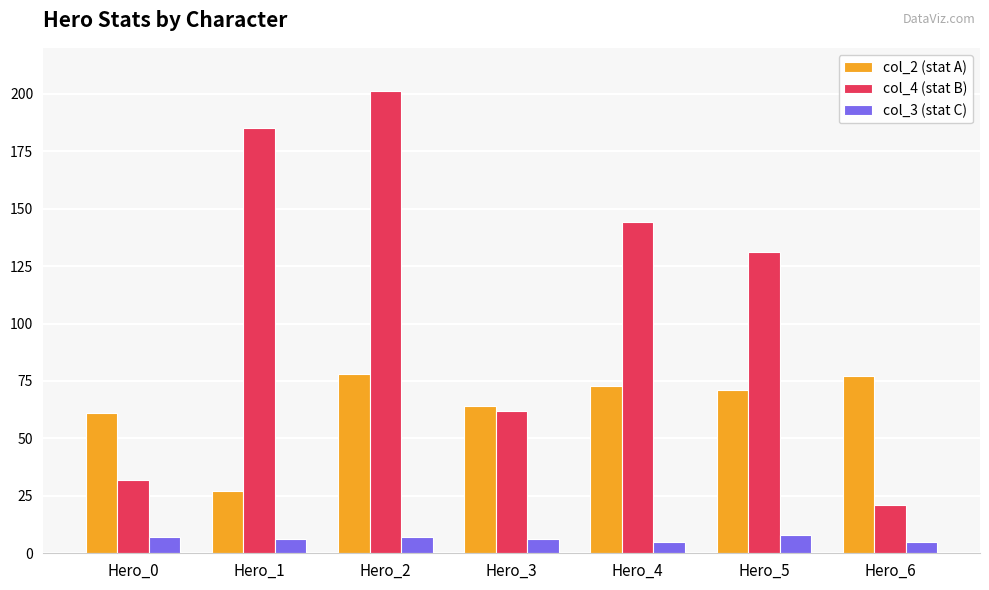

What is the difference between the maximum and second lowest values in the col_2 (stat A) series?

17